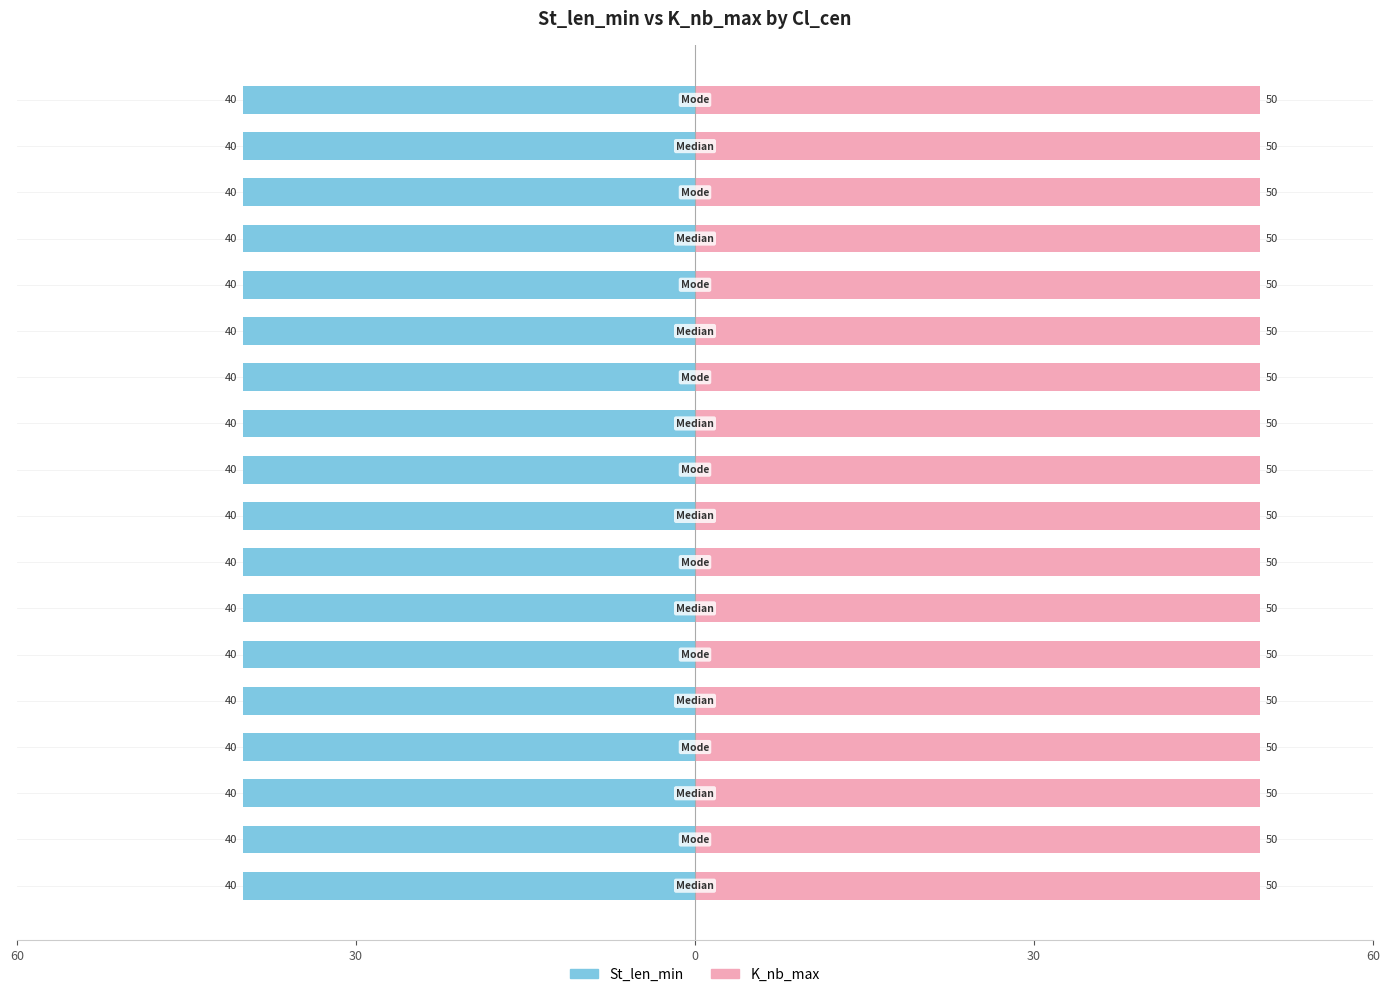

Which series has the largest range (max minus min)?

St_len_min